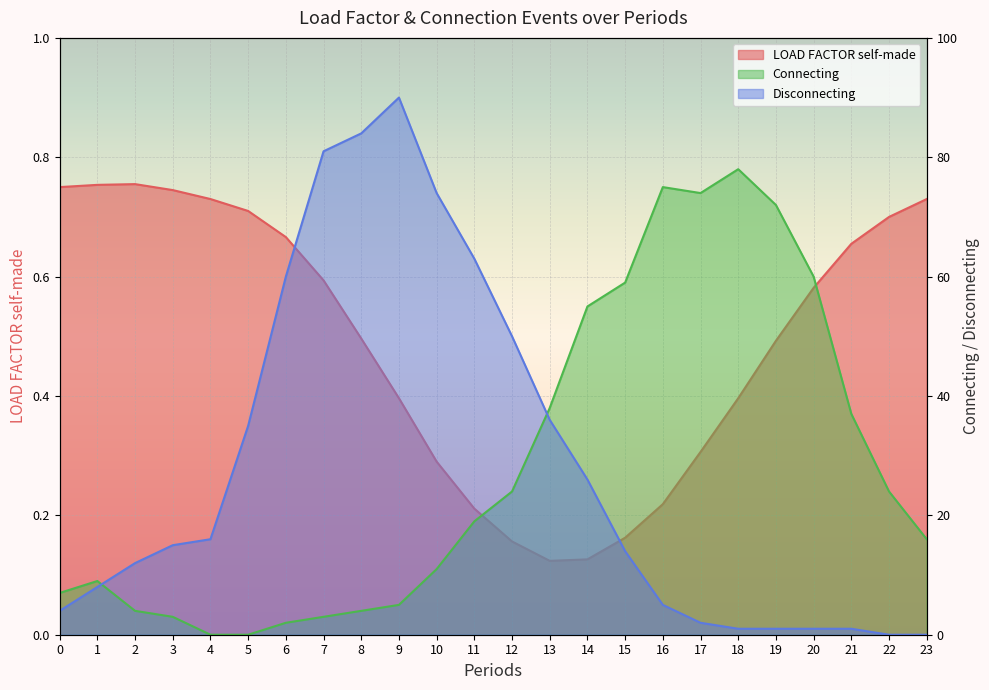

Reading left to right, what are all the values shown in this chart?

LOAD FACTOR self-made: 0.8	0.8	0.8	0.7	0.7	0.7	0.7	0.6	0.5	0.4	0.3	0.2	0.2	0.1	0.1	0.2	0.2	0.3	0.4	0.5	0.6	0.7	0.7	0.7
Connecting: 7.0	9.0	4.0	3.0	0.0	0.0	2.0	3.0	4.0	5.0	11.0	19.0	24.0	38.0	55.0	59.0	75.0	74.0	78.0	72.0	60.0	37.0	24.0	16.0
Disconnecting: 4.0	8.0	12.0	15.0	16.0	35.0	60.0	81.0	84.0	90.0	74.0	63.0	50.0	36.0	26.0	14.0	5.0	2.0	1.0	1.0	1.0	1.0	0.0	0.0